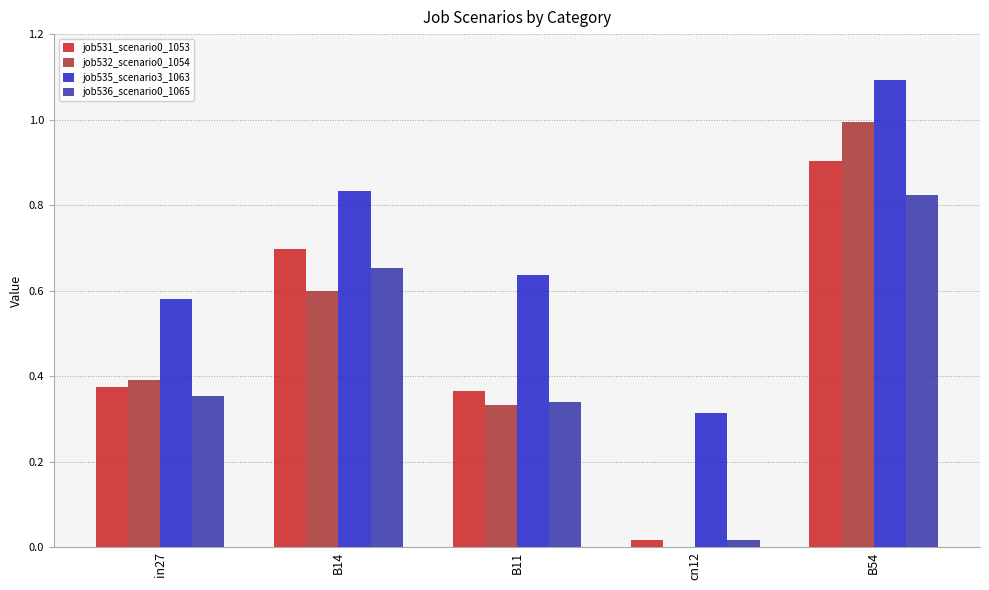

Are the bars horizontal?

No